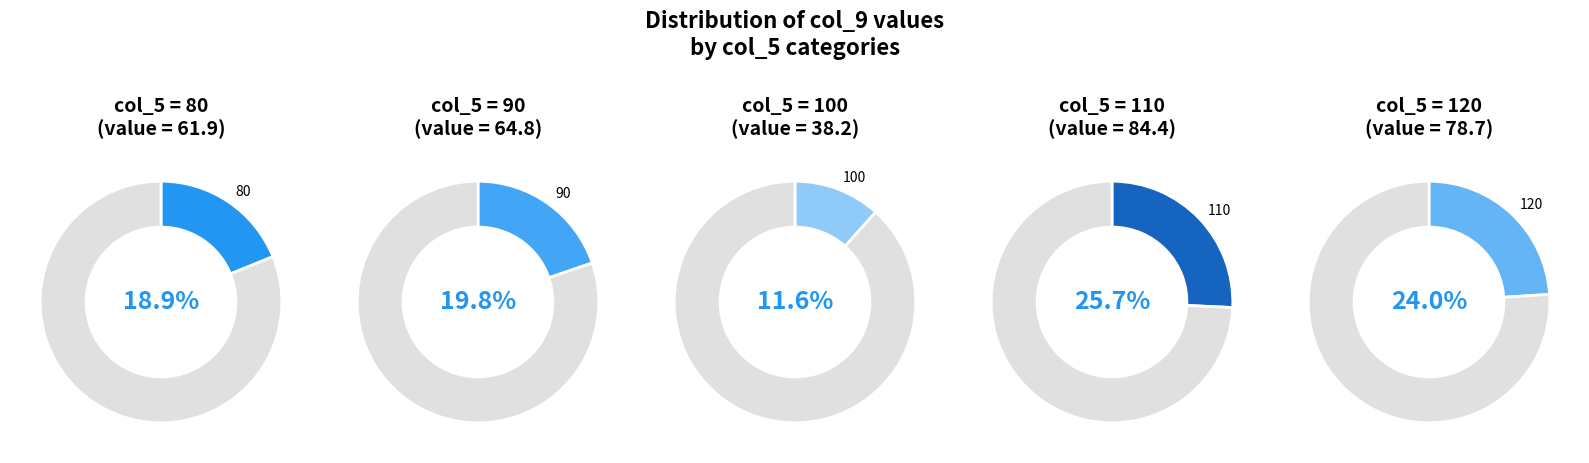

Between 100 and 80, which is larger?

80